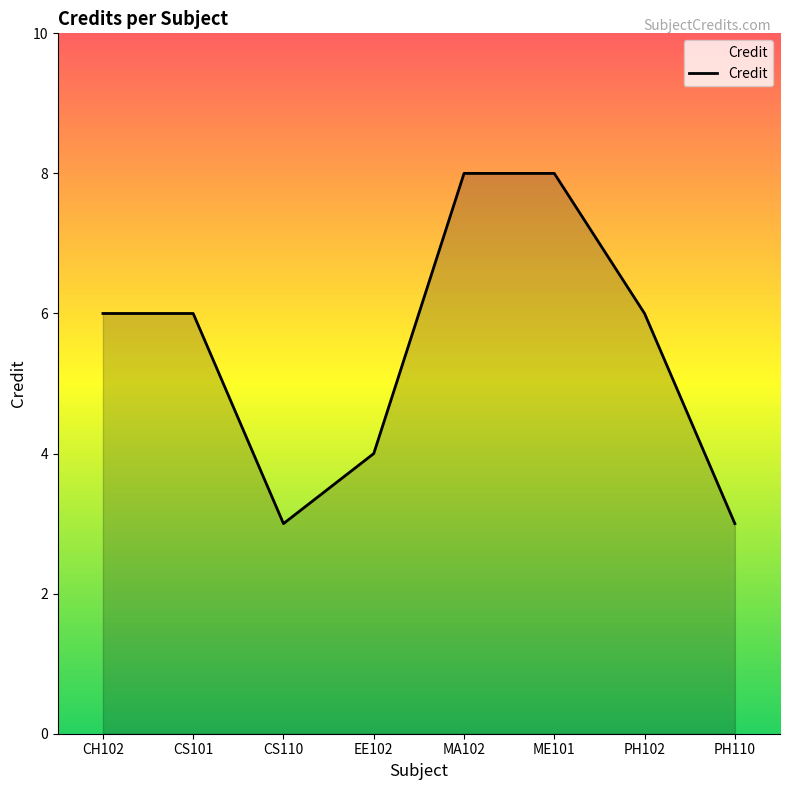

How many lines are shown in the chart?

1